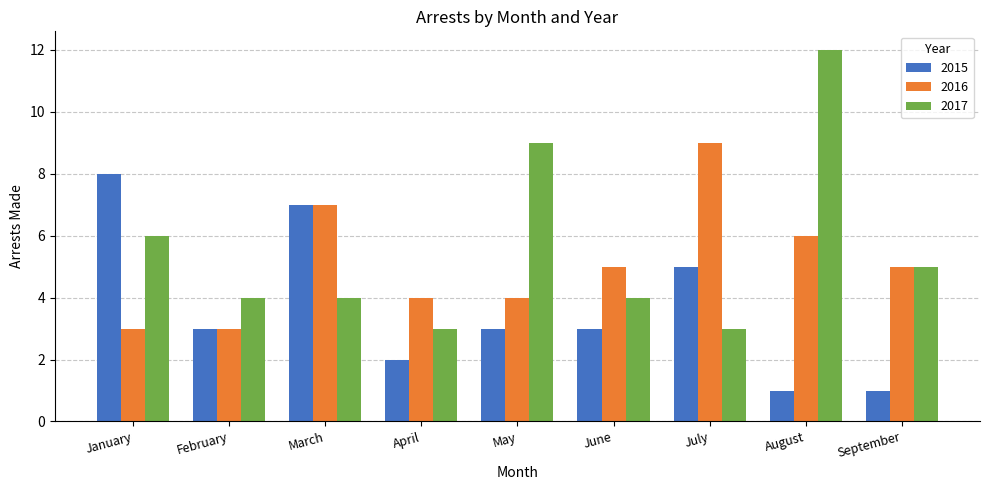

How many data points does each series have?

9